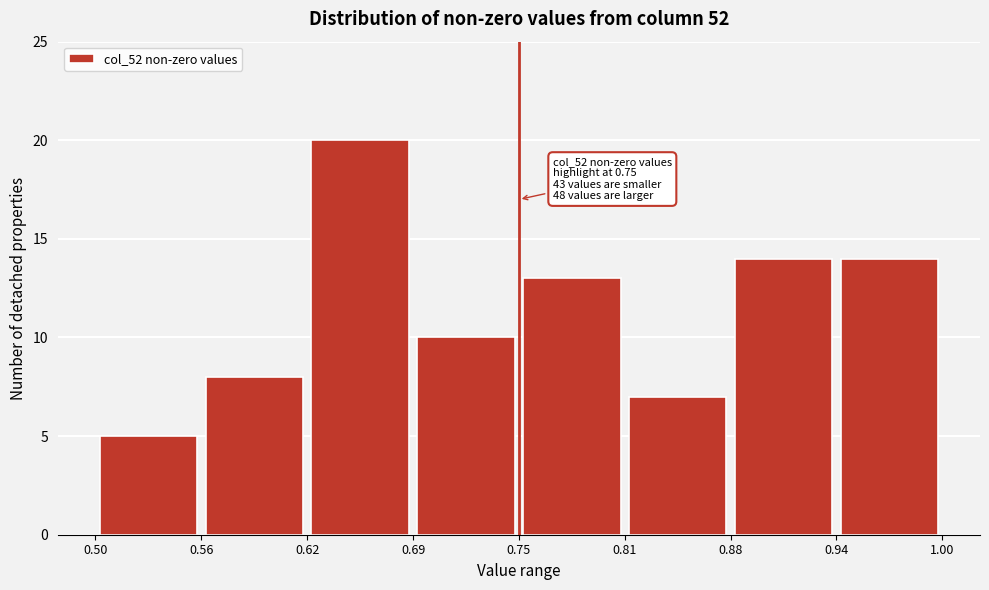

Which range on the x-axis has the tallest bar?

0.62 to 0.69